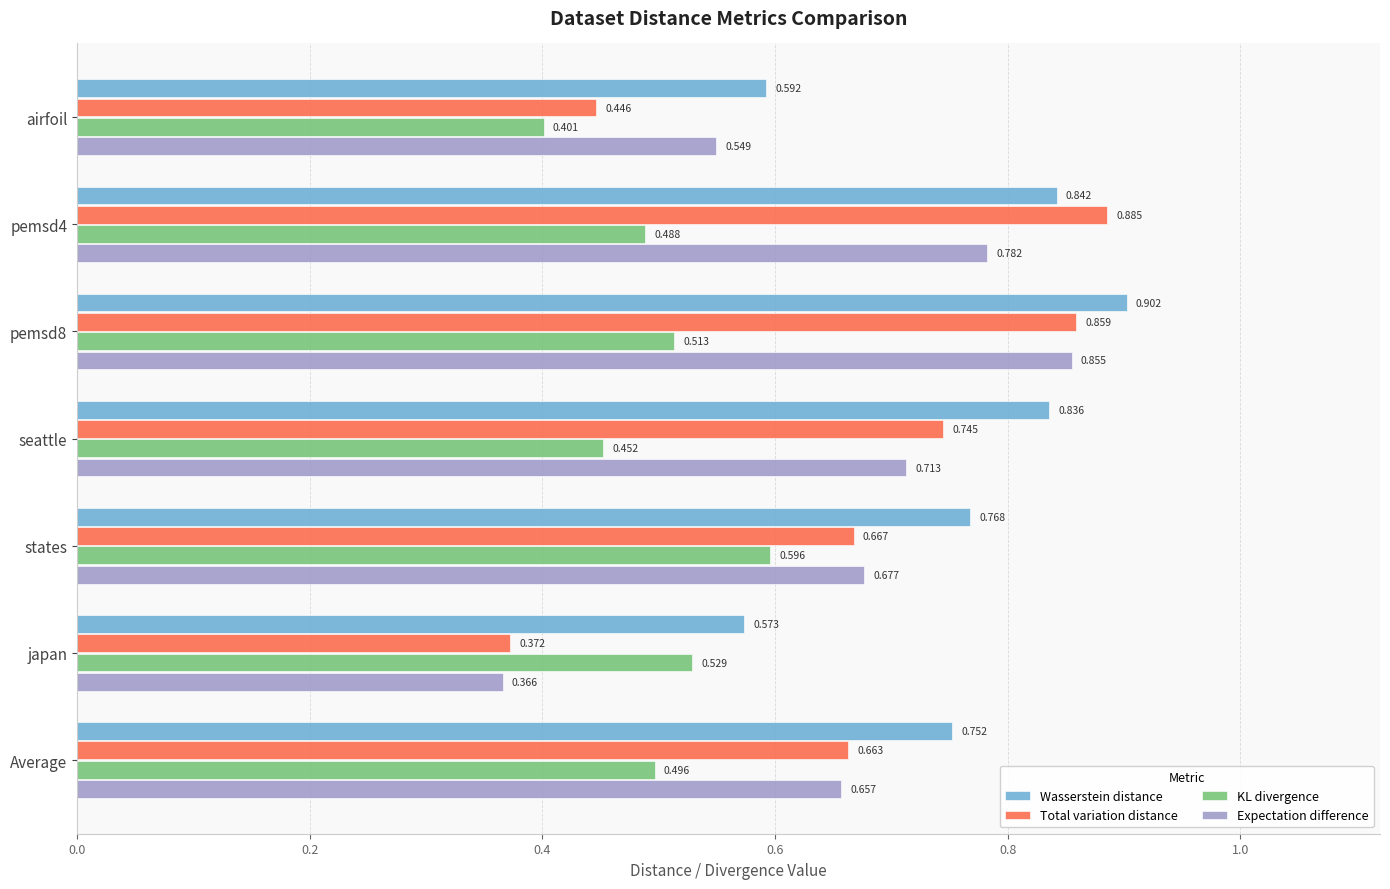

Where is Total variation distance nearest to the value 0?

japan